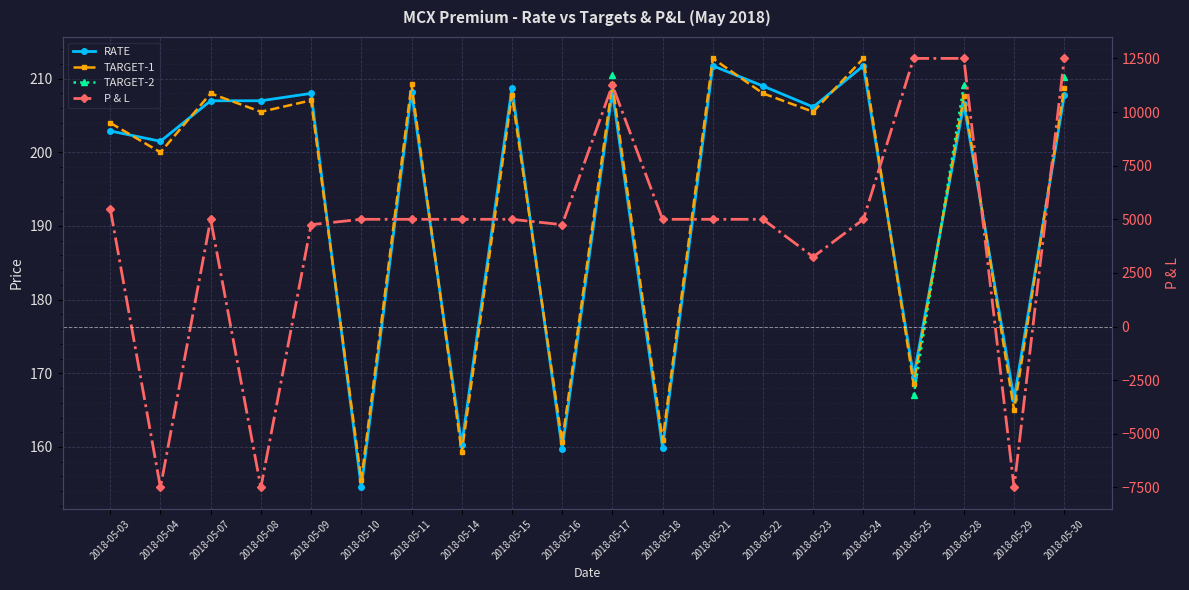

Is the value of RATE at 2018-05-22 greater than the value of TARGET-2 at 2018-05-17?

No